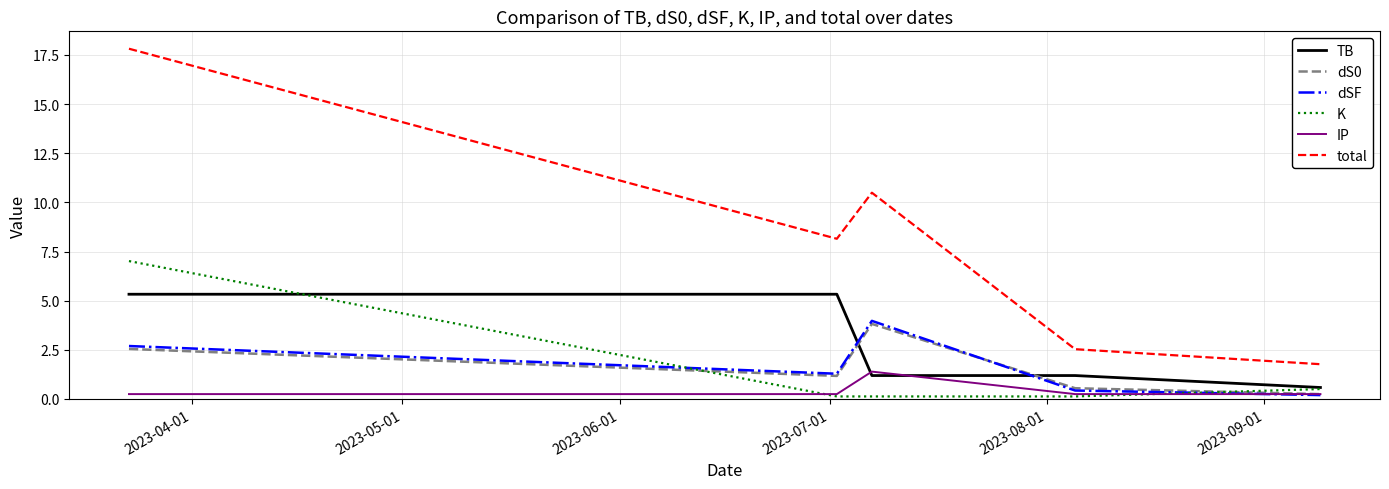

Which series has the largest range (max minus min)?

total